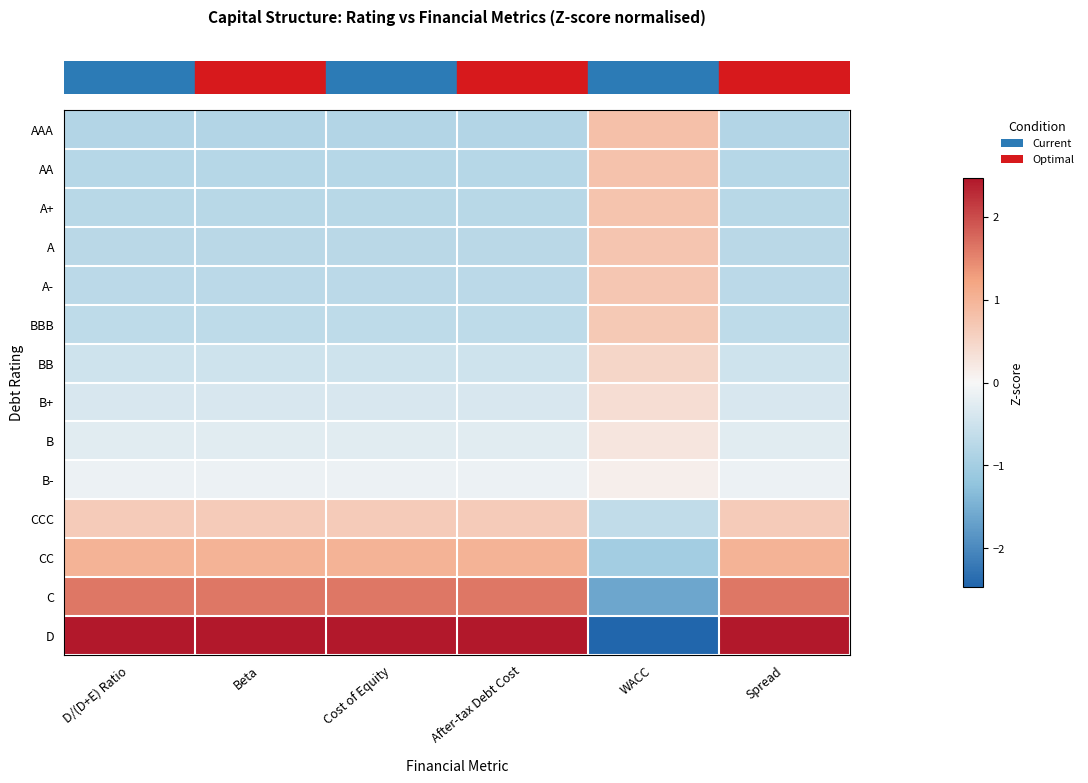

At which category does the chart reach its peak across all series?

Cost of Equity